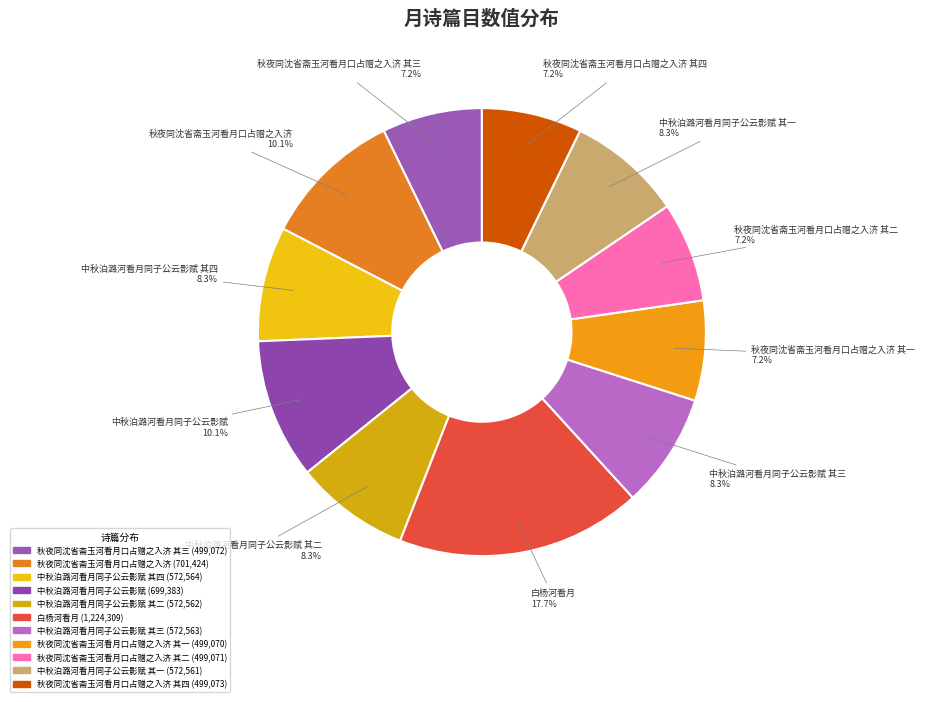

Is there any slice that represents more than half of the pie?

No